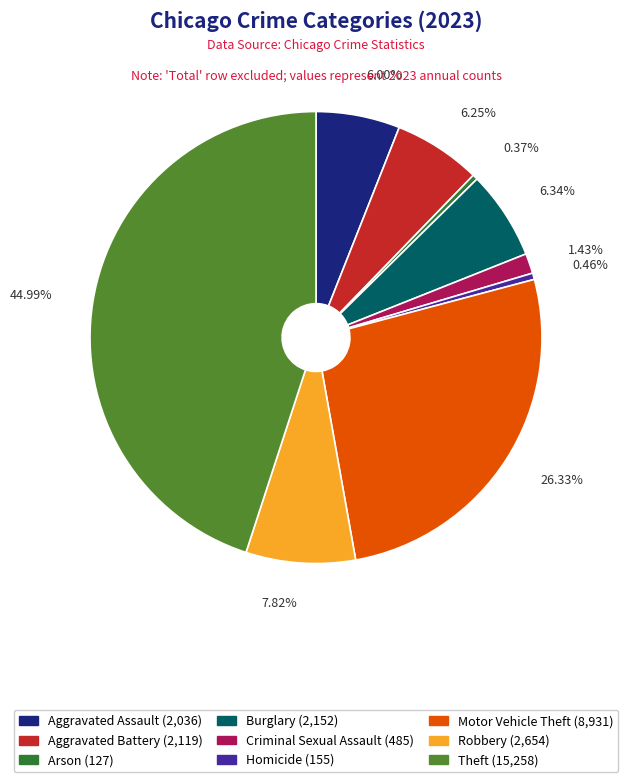

True or false: Homicide accounts for 0% of the total.

True